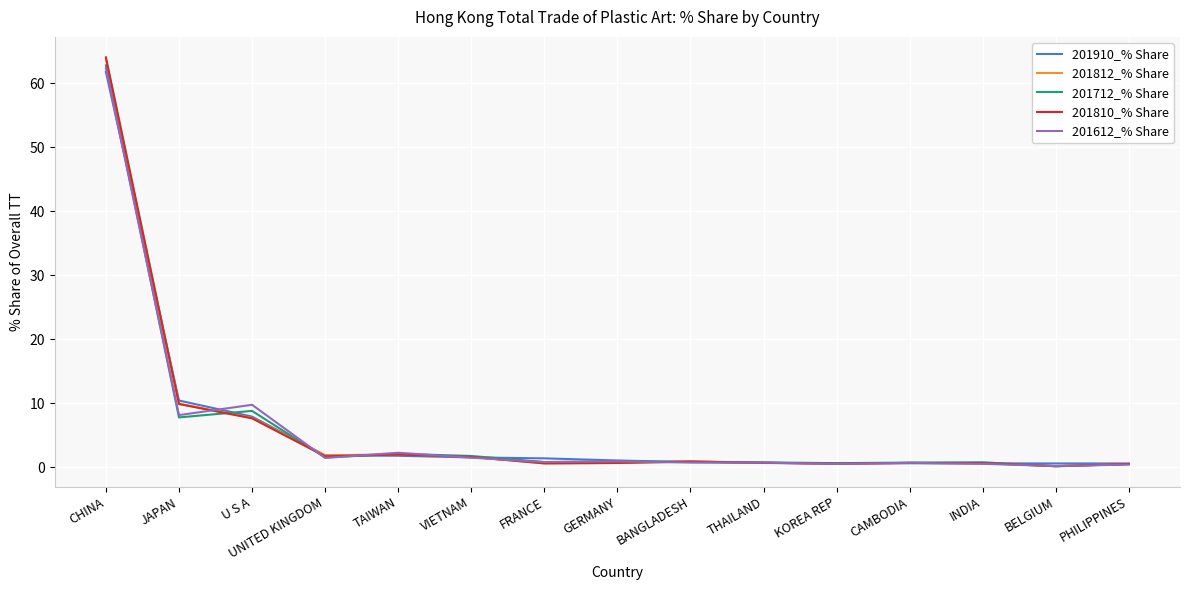

At which category is the sum across all series the highest?

CHINA